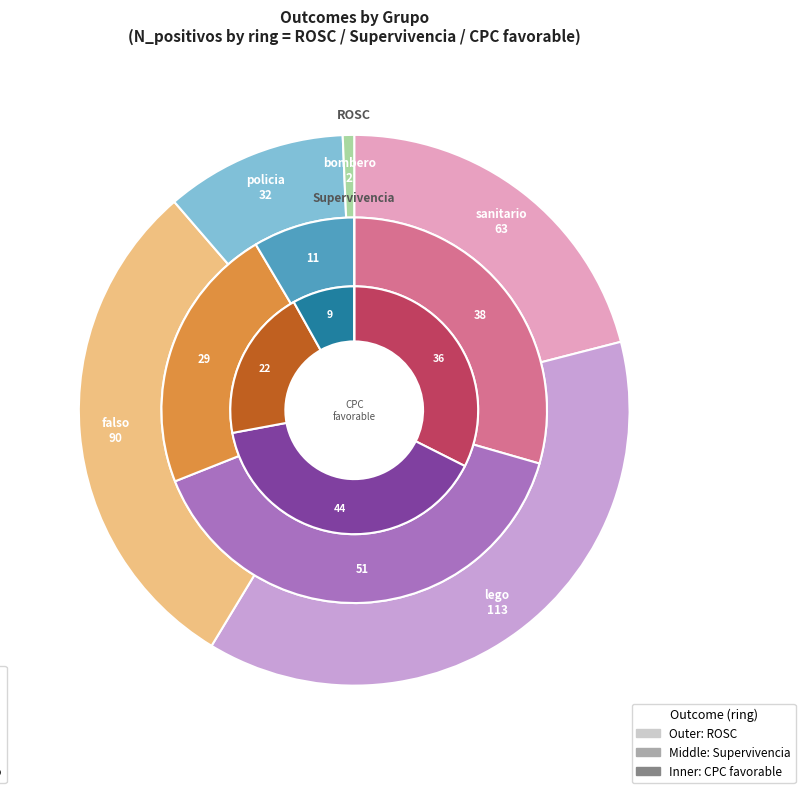

Is it true that 4 is 11% of the pie?

False